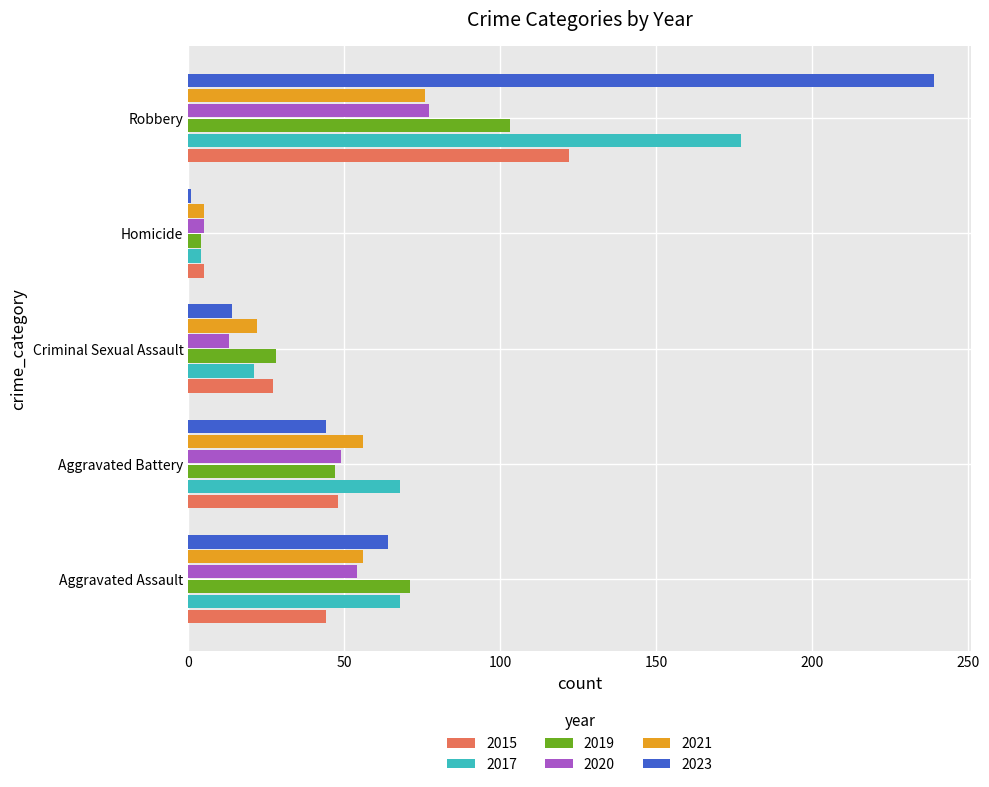

Where is 2023 nearest to the value 120?

Aggravated Assault